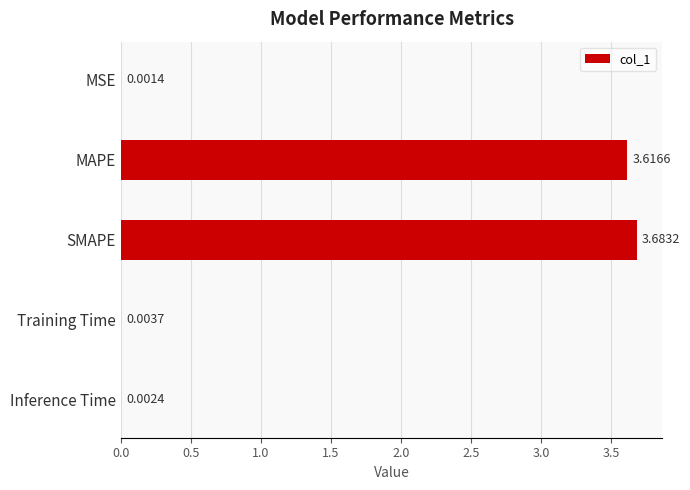

Are the bars horizontal?

Yes